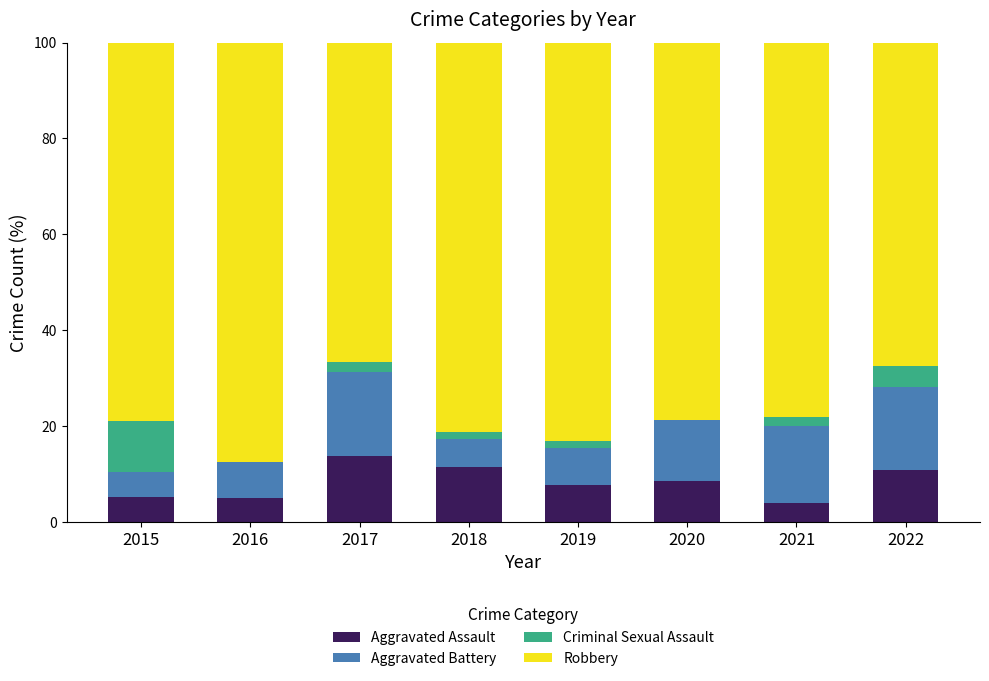

What is the sum of all Aggravated Assault values?

66.7